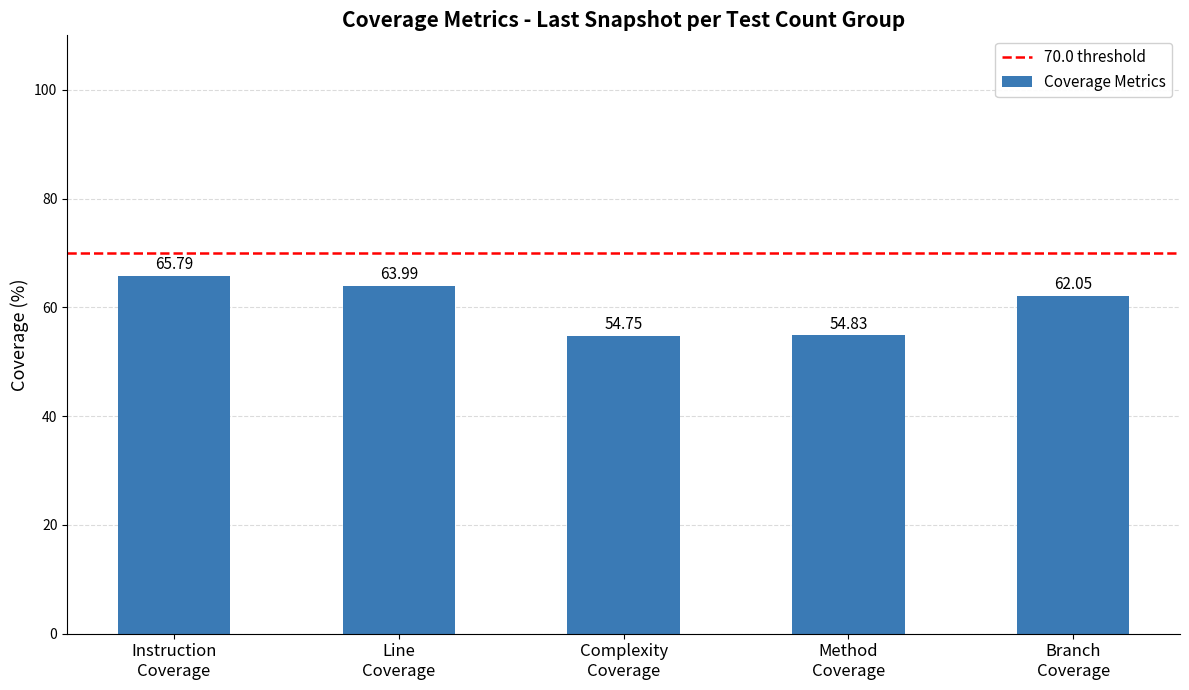

What is the difference between the maximum and minimum values?

11.0